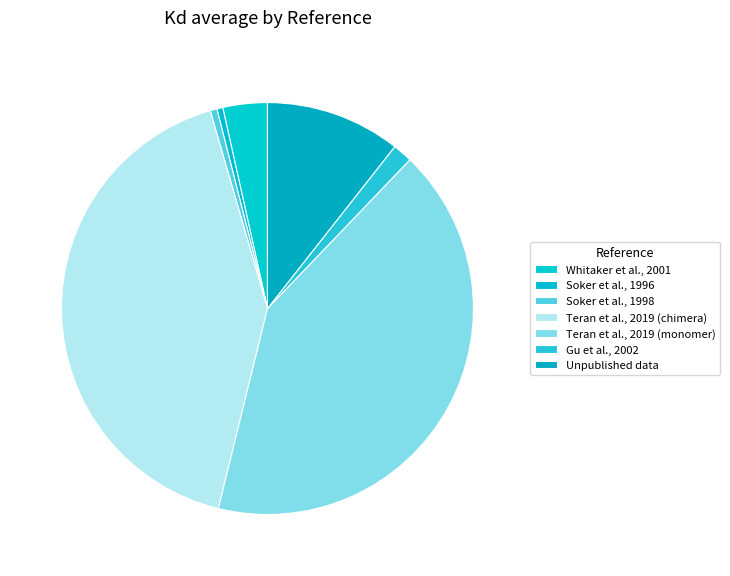

Rank the categories by value from highest to lowest.

Teran et al., 2019 (chimera), Teran et al., 2019 (monomer), Unpublished data, Whitaker et al., 2001, Gu et al., 2002, Soker et al., 1998, Soker et al., 1996